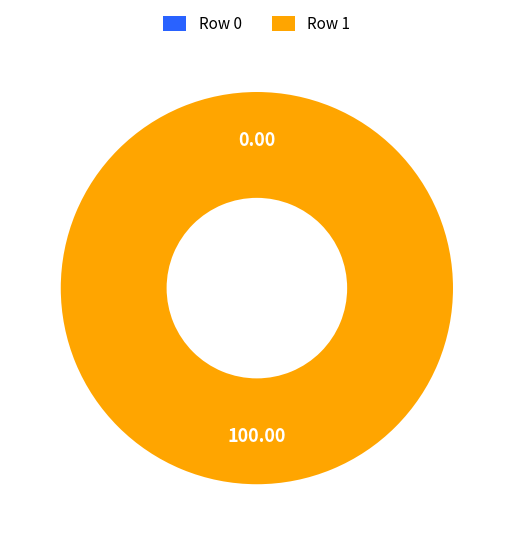

To the nearest percent, what is the difference between the Row 0 and Row 1 slice percentages?

100%